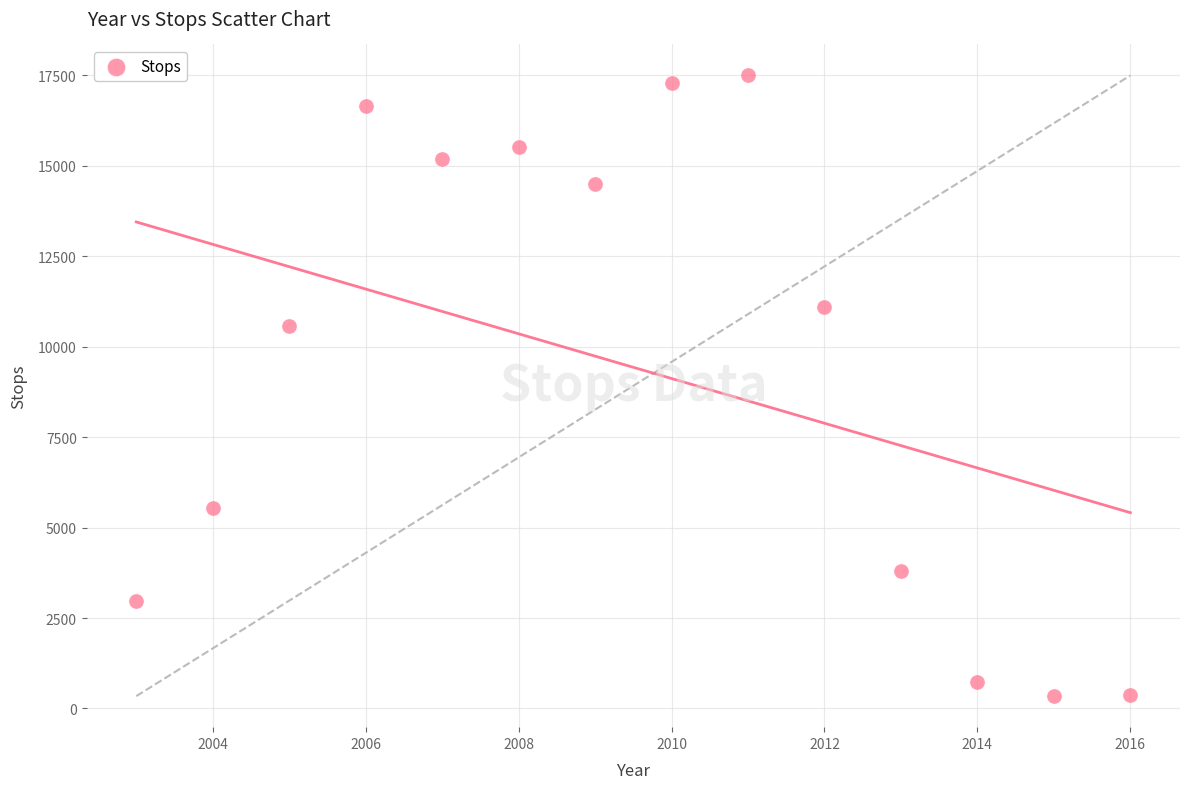

What is the range of X values (max minus min)?

13